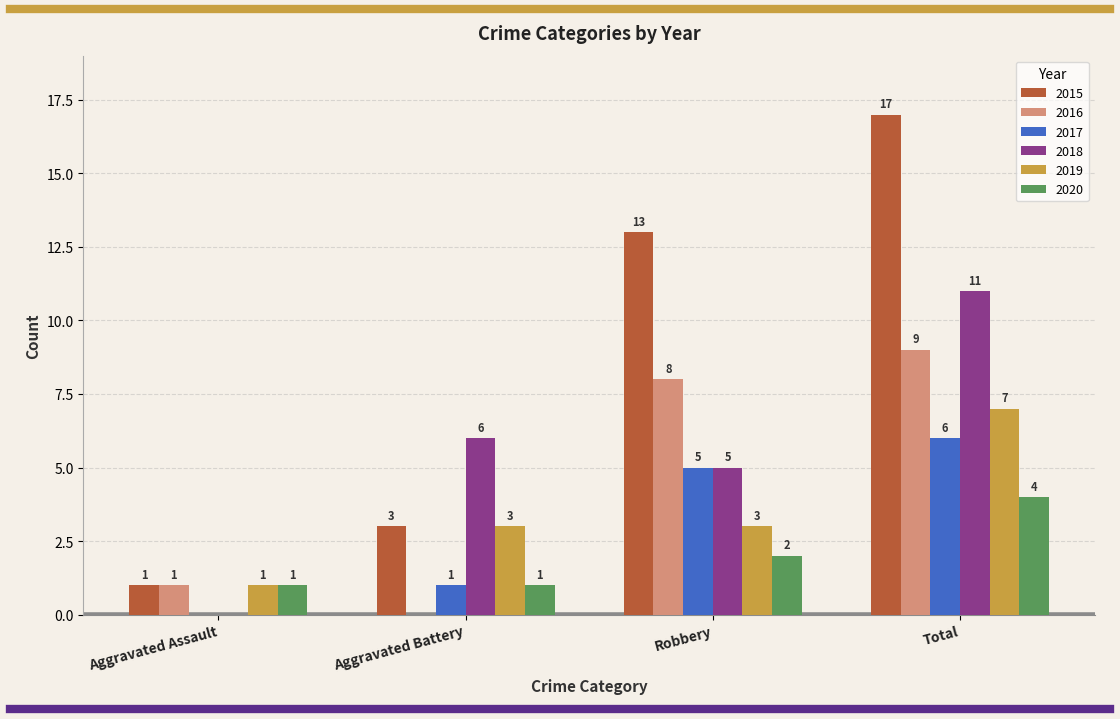

Reading left to right, transcribe all the data shown in this chart.

2015: Aggravated Assault=1	Aggravated Battery=3	Robbery=13	Total=17
2016: Aggravated Assault=1	Aggravated Battery=0	Robbery=8	Total=9
2017: Aggravated Assault=0	Aggravated Battery=1	Robbery=5	Total=6
2018: Aggravated Assault=0	Aggravated Battery=6	Robbery=5	Total=11
2019: Aggravated Assault=1	Aggravated Battery=3	Robbery=3	Total=7
2020: Aggravated Assault=1	Aggravated Battery=1	Robbery=2	Total=4